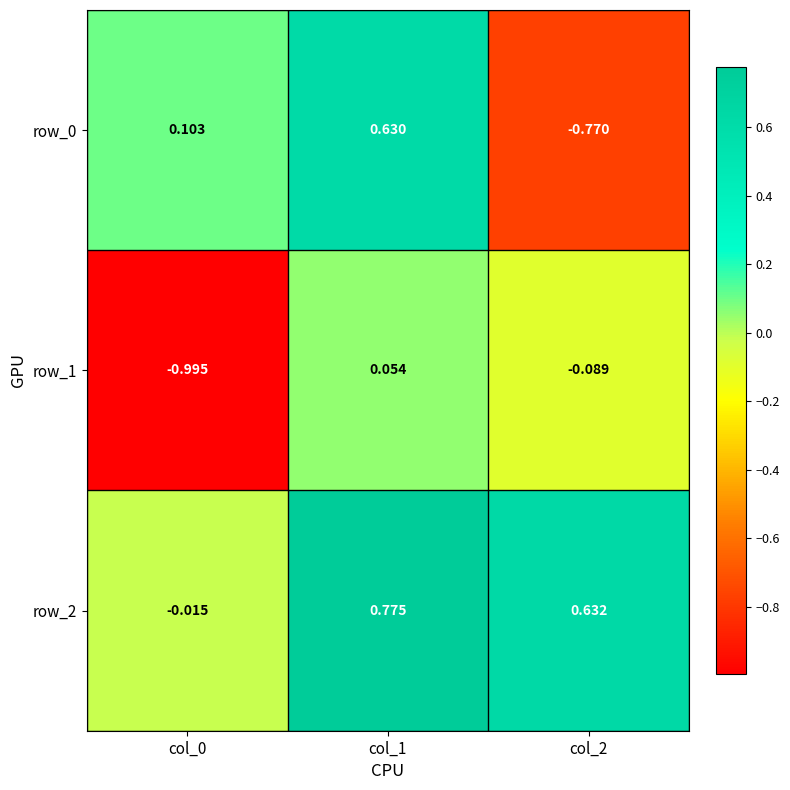

Is the value of row_2 at col_0 greater than the value of row_1 at col_2?

Yes